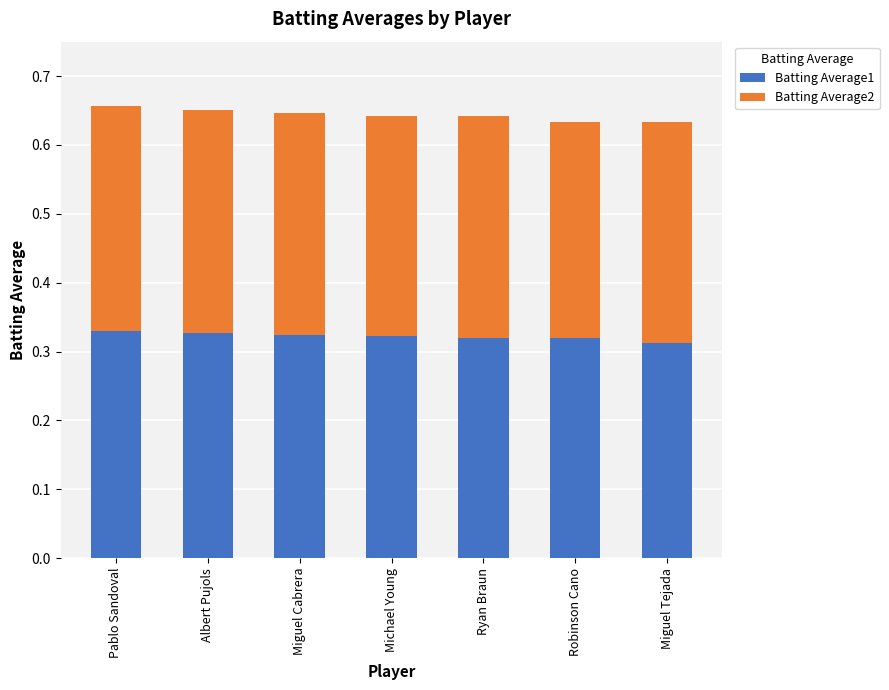

What is the total value across all series at Robinson Cano?

0.6